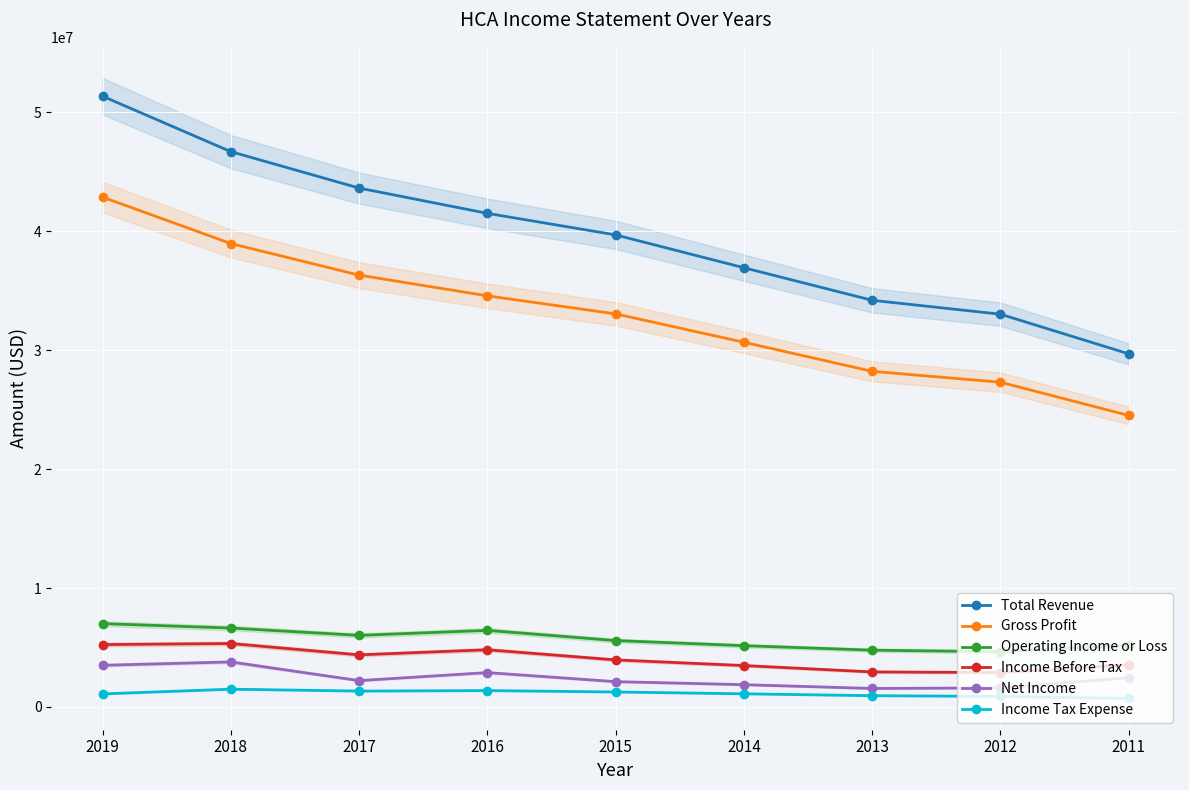

True or false: Income Before Tax and Total Revenue cross at least once.

False